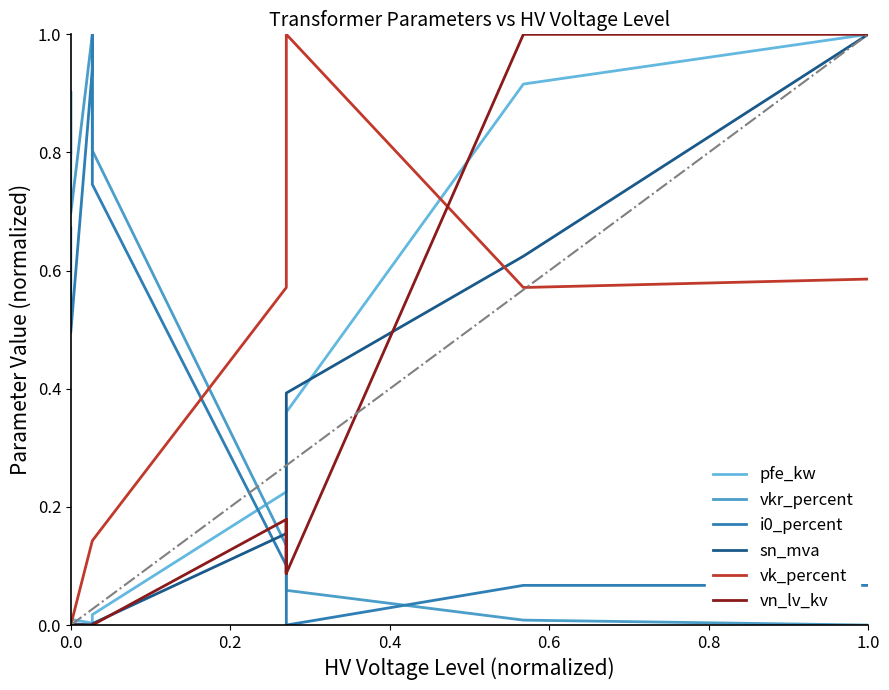

How many lines are shown in the chart?

6